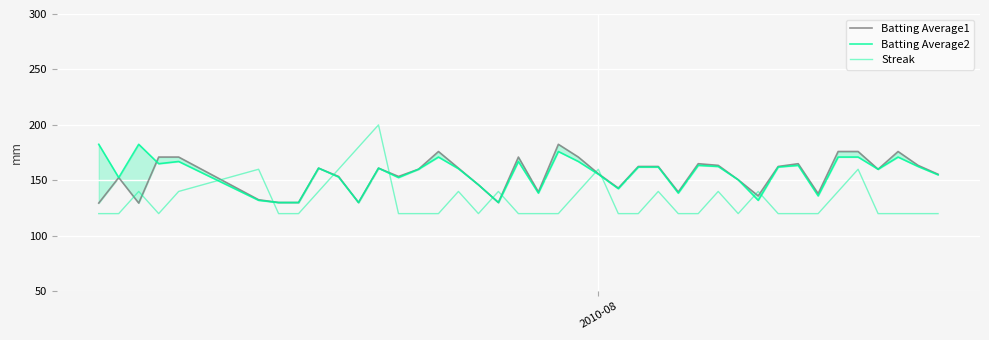

At how many categories does at least one series exceed 131?

38